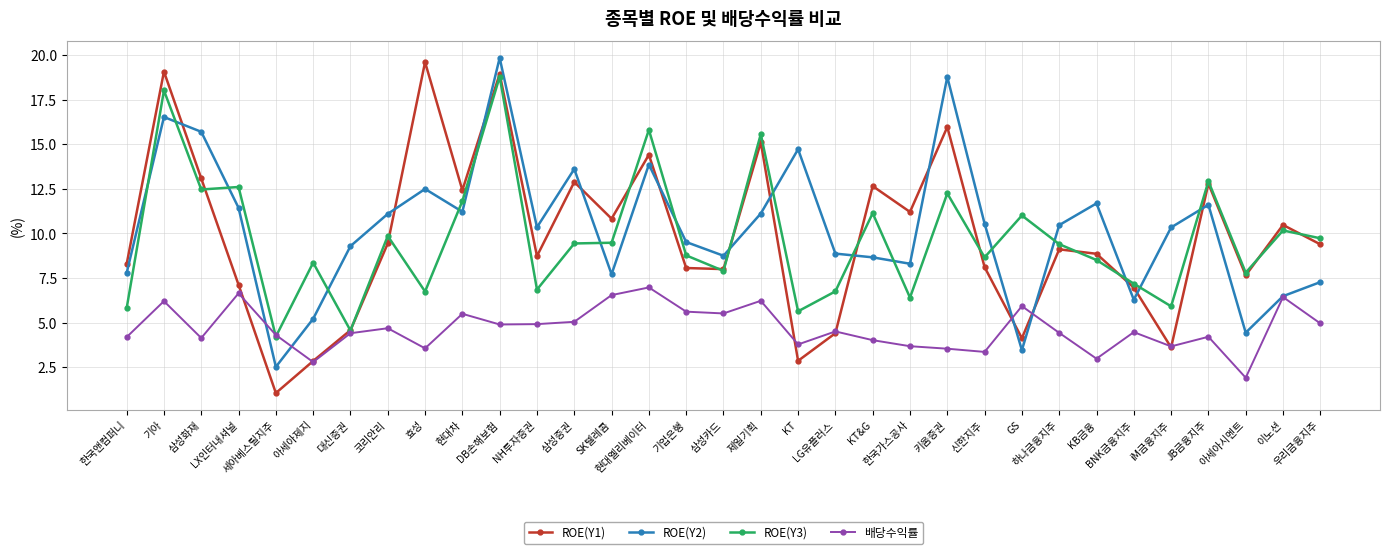

How many values in the ROE(Y2) series are below 10?

15